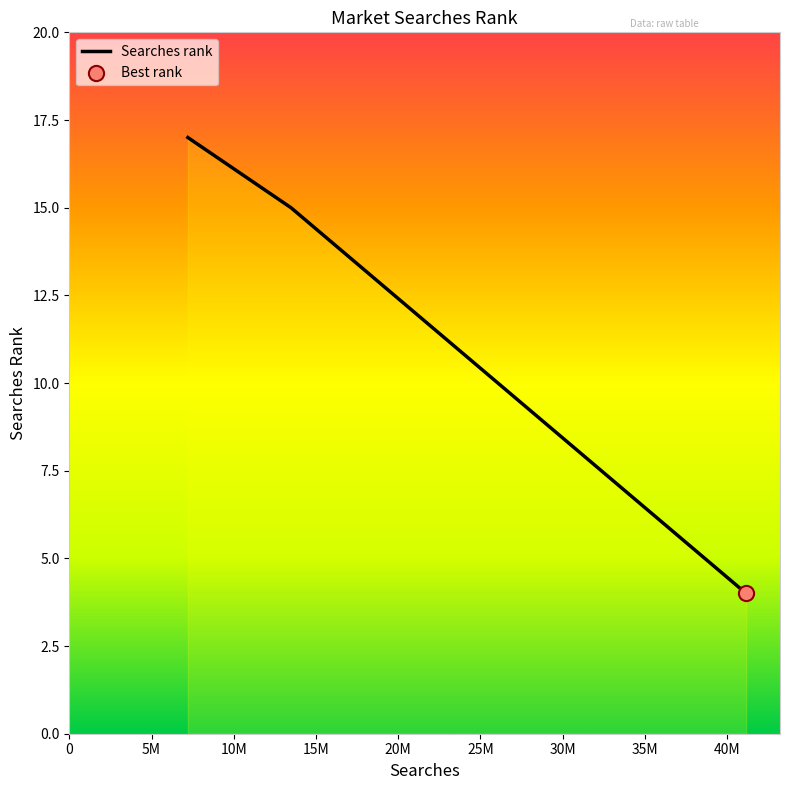

What is the difference between the second highest and minimum values?

11